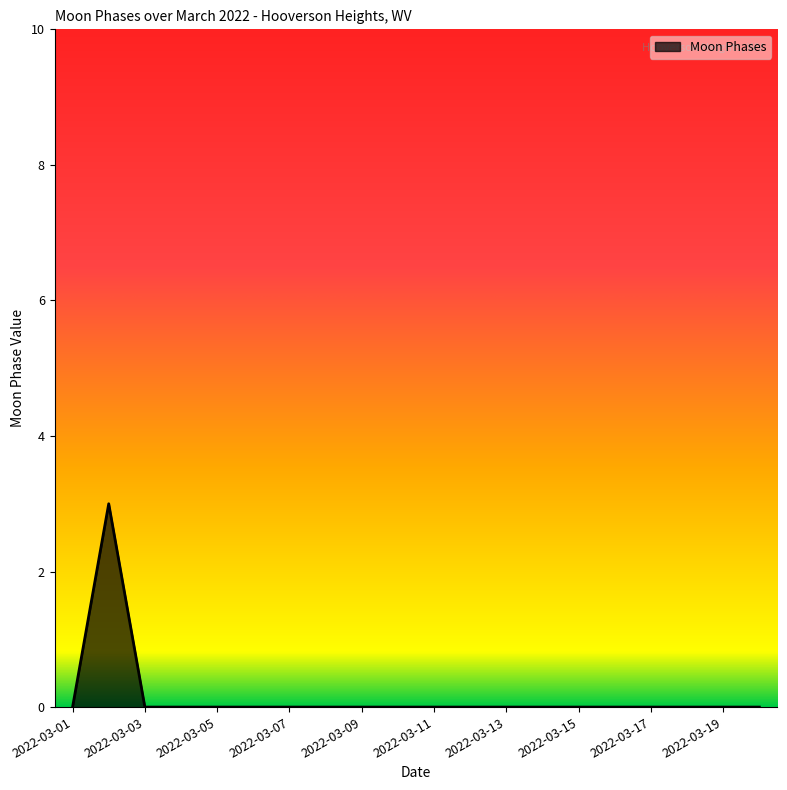

What is the difference between the maximum and minimum values?

3